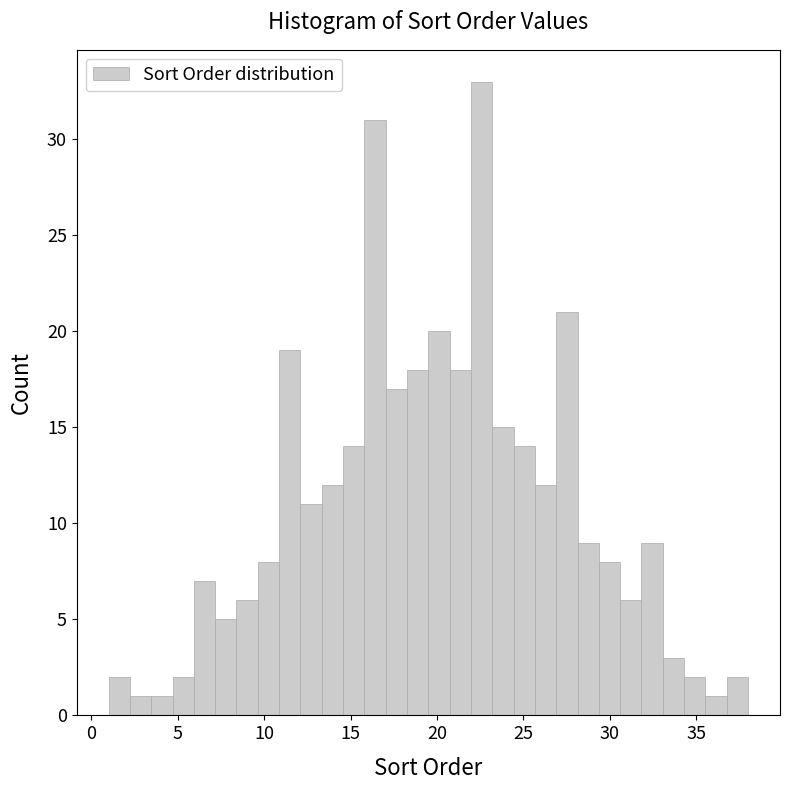

Around what value on the x-axis is the tallest bar? Give the approximate position of its centre, as read against the axis.

22.5